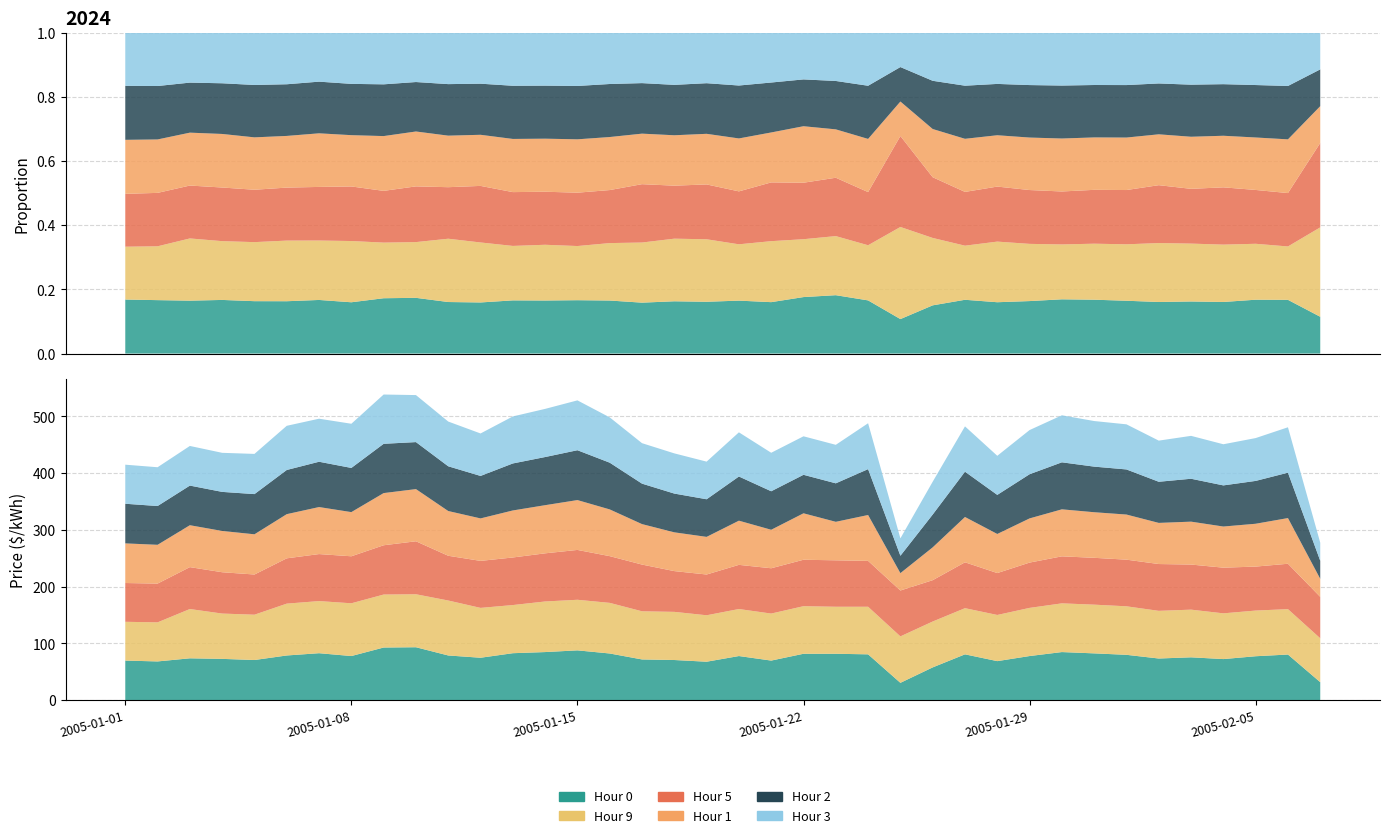

Reading right to left, list all the values displayed in this chart.

Hour 0: 31.8	80.5	77.5	72.5	75.6	73.5	80.0	82.5	84.8	77.8	68.9	80.8	57.8	30.6	80.8	81.8	81.8	69.8	77.8	67.8	70.8	71.8	82.3	87.8	84.8	82.8	74.8	78.8	93.3	92.8	77.8	82.8	78.8	70.8	72.8	73.8	68.3	69.8
Hour 9: 77.3	80.0	80.5	80.6	84.0	84.0	85.5	85.8	85.8	84.8	81.3	81.3	80.8	81.8	83.8	82.8	83.8	82.8	82.8	81.8	84.8	84.8	89.2	89.1	89.1	84.8	87.8	96.8	93.3	93.3	92.9	91.8	91.3	79.8	79.8	86.8	68.8	68.3
Hour 5: 73.0	80.0	77.5	80.5	79.5	82.5	82.2	82.5	82.8	79.8	73.8	80.8	72.8	80.8	80.8	81.8	81.8	79.8	77.8	71.8	71.8	82.3	82.3	87.8	84.8	83.8	82.8	78.8	93.3	86.8	82.8	82.8	79.8	70.8	72.8	73.8	68.3	68.3
Hour 1: 31.8	80.5	75.5	72.5	75.6	72.5	79.5	80.3	82.8	77.8	68.9	79.8	57.8	30.6	80.8	67.8	81.8	67.8	77.8	66.3	68.3	71.3	82.3	87.8	84.8	82.8	74.8	78.8	91.9	91.9	77.8	82.8	77.8	70.8	72.7	73.8	68.3	69.8
Hour 2: 31.8	80.0	75.5	72.5	75.6	72.5	79.5	80.3	82.8	77.8	68.9	79.8	57.8	30.6	80.8	67.8	67.8	67.8	77.8	66.3	68.3	71.3	82.3	87.8	84.8	82.8	74.8	78.8	82.8	86.8	77.8	79.8	77.8	70.8	68.8	69.8	68.3	69.8
Hour 3: 31.8	80.0	75.5	72.5	75.6	72.5	79.5	80.3	82.8	77.8	68.9	79.8	57.8	30.6	80.8	67.8	67.8	67.8	77.8	66.3	70.8	71.3	79.8	87.8	84.8	82.8	74.8	78.8	82.8	86.8	77.8	75.8	77.8	70.8	68.8	69.8	68.3	68.8